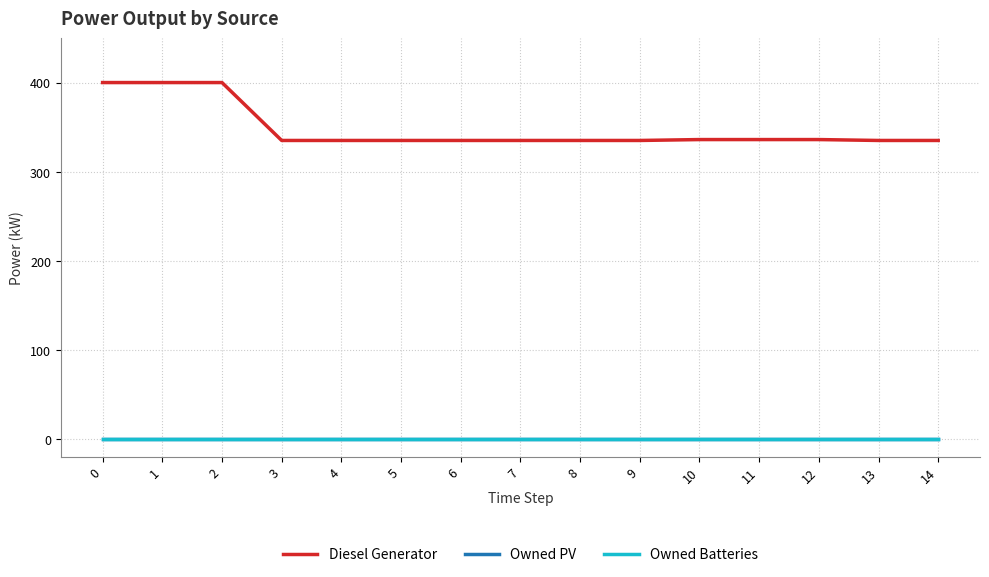

What is the spread (max minus min) of values at 14?

335.0